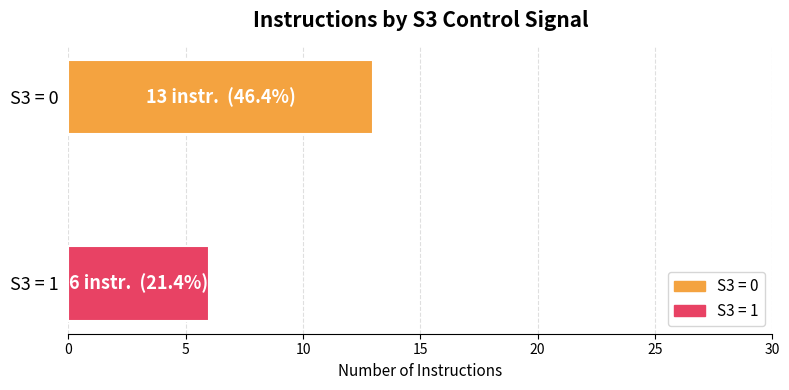

List the labels in order of value, largest first.

S3 = 0, S3 = 1